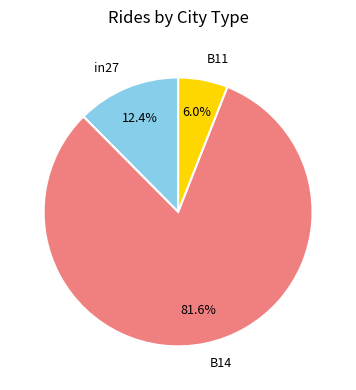

Count the number of slices in the pie.

3